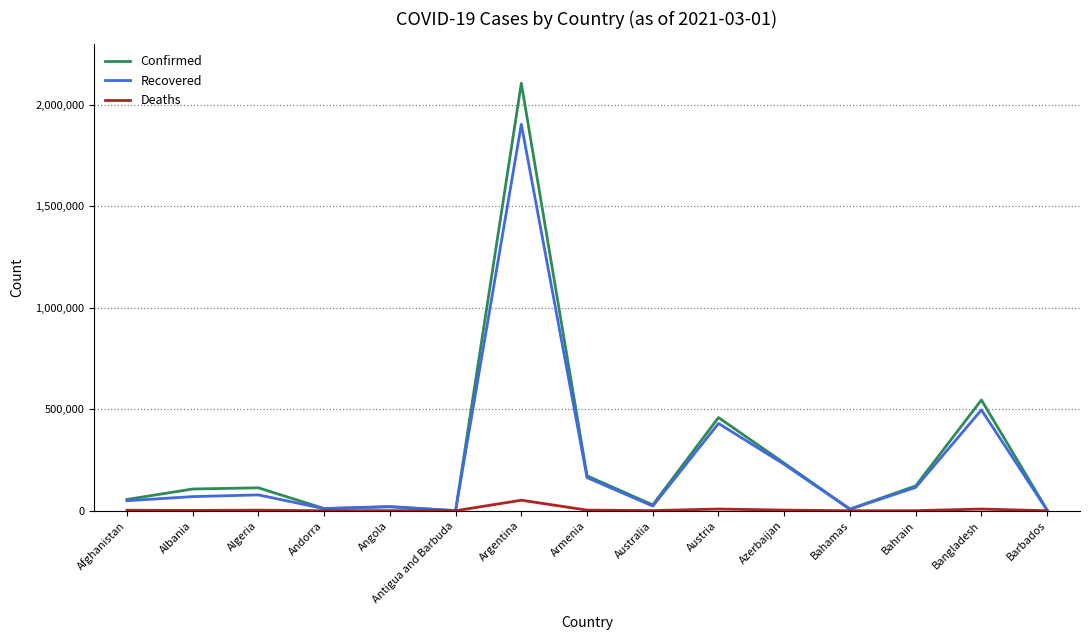

At which label does Confirmed reach its peak?

Argentina